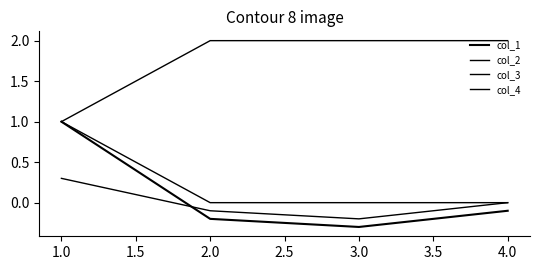

Count the number of data series in this chart.

4